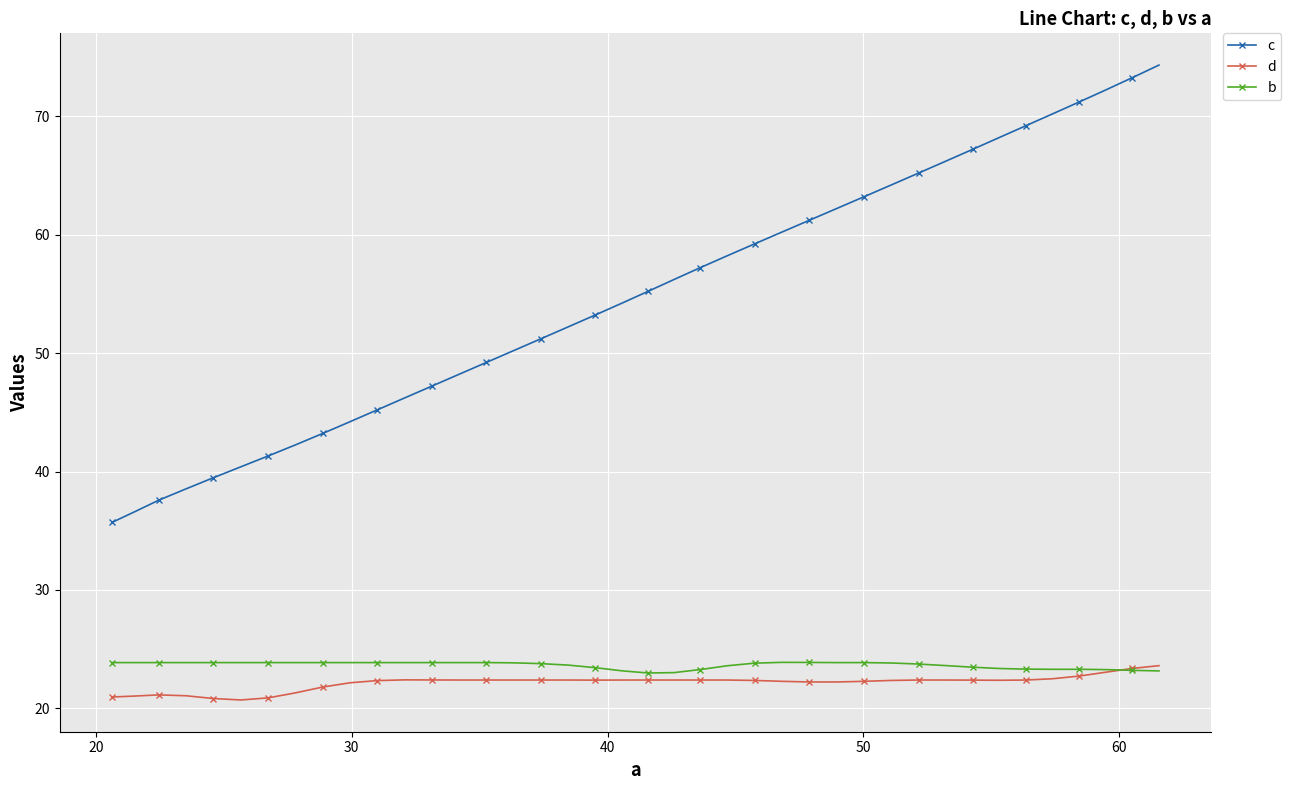

What is the difference between the maximum and minimum values in the d series?

2.9